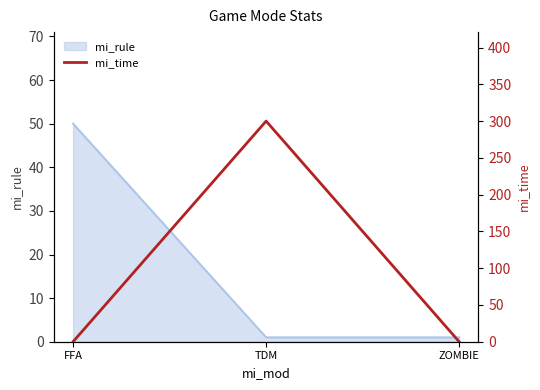

True or false: mi_rule has a value of 11 at FFA.

False